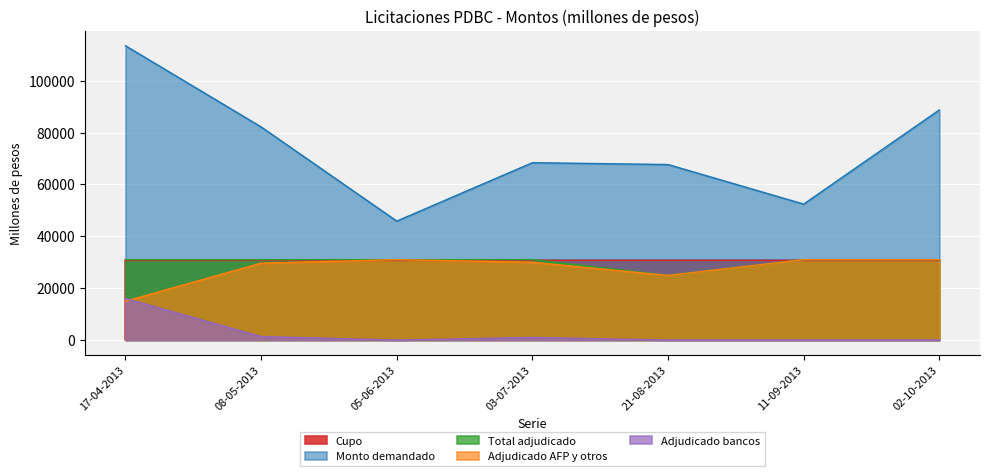

Where is Monto demandado nearest to the value 79685?

08-05-2013